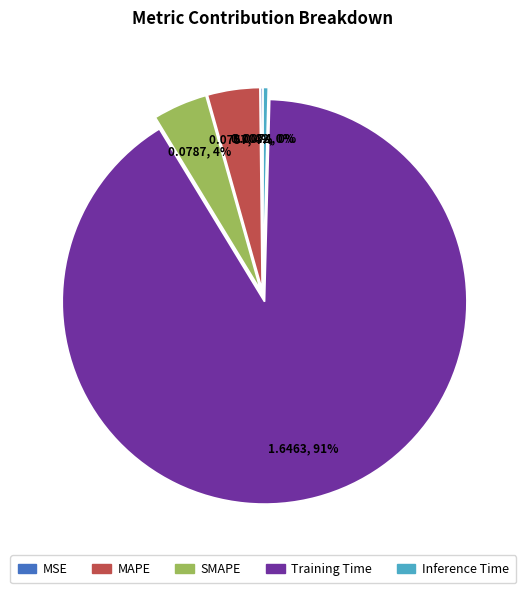

Which slice is the largest?

Training Time